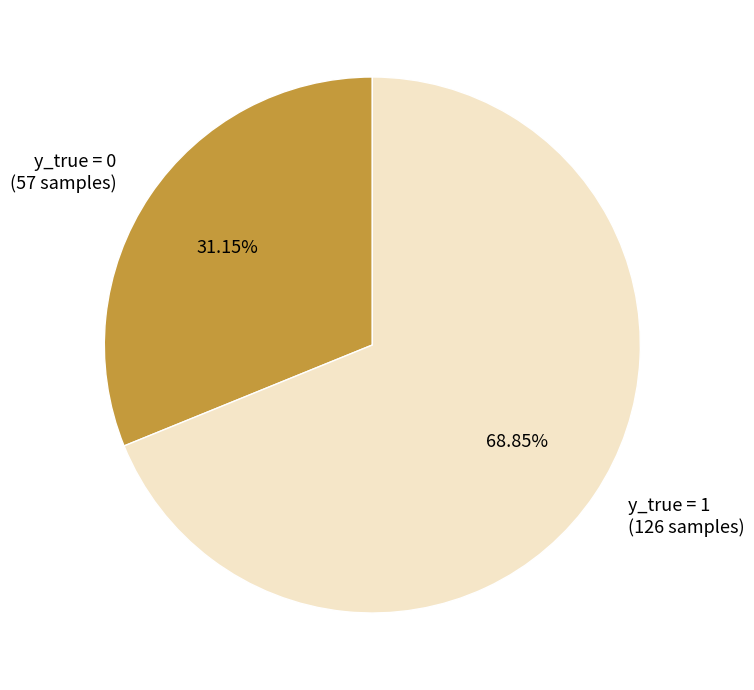

Between y_true = 1 (126 samples) and y_true = 0 (57 samples), which is larger?

y_true = 1 (126 samples)